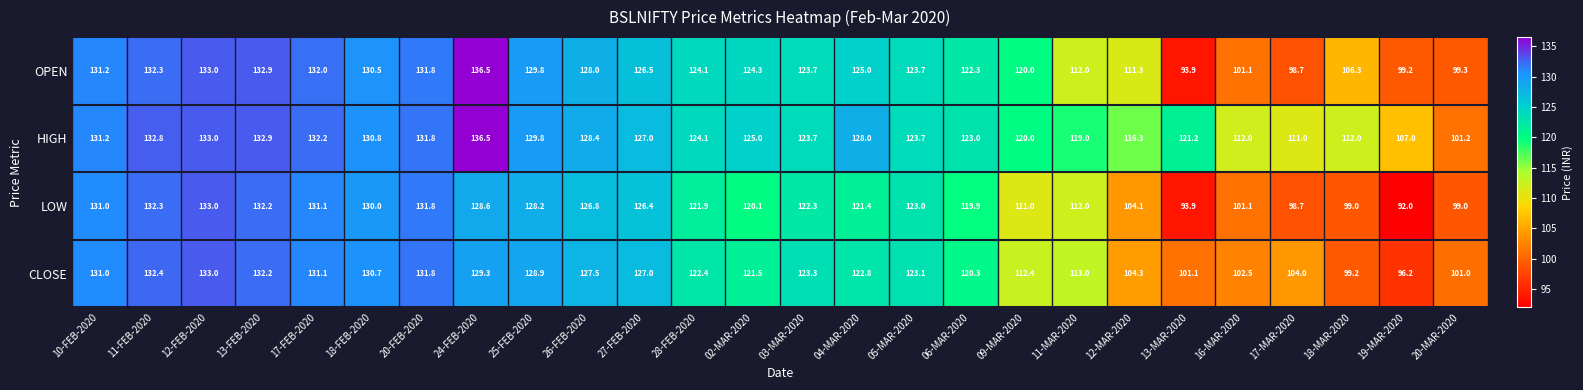

Which category has the lowest value in the OPEN series?

13-MAR-2020